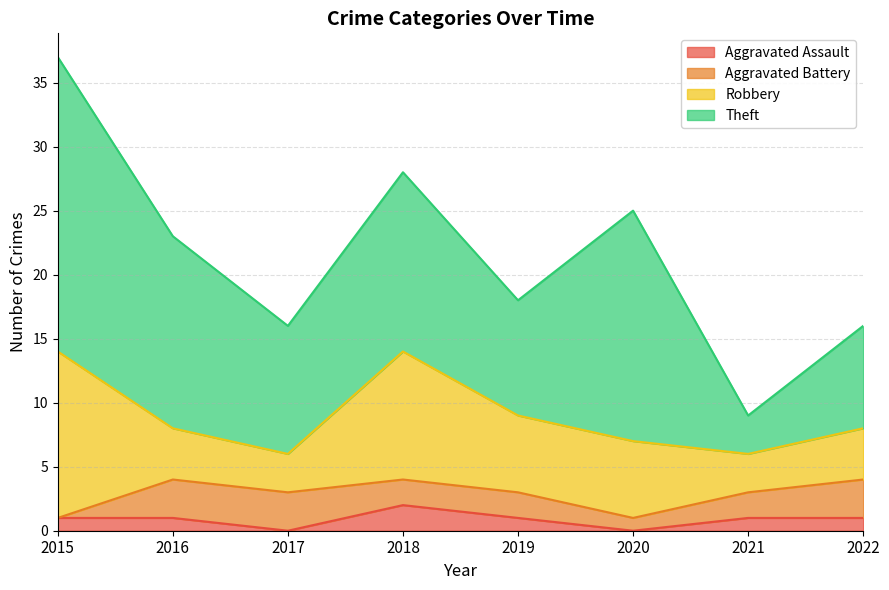

The value of Robbery at 2016 is 6. True or false?

False